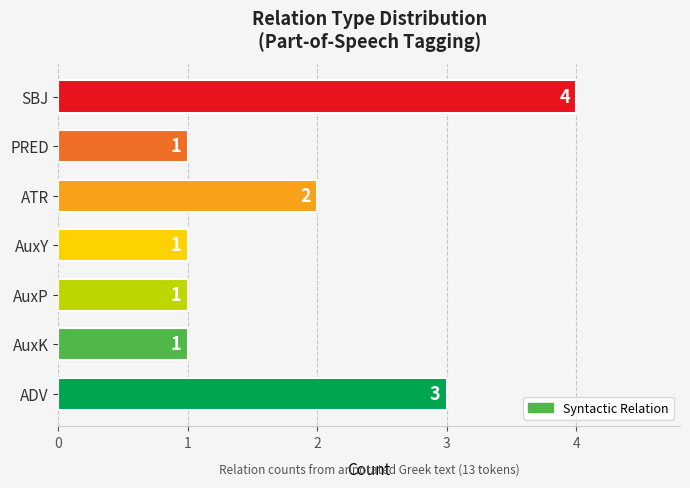

What is the greatest value displayed?

4